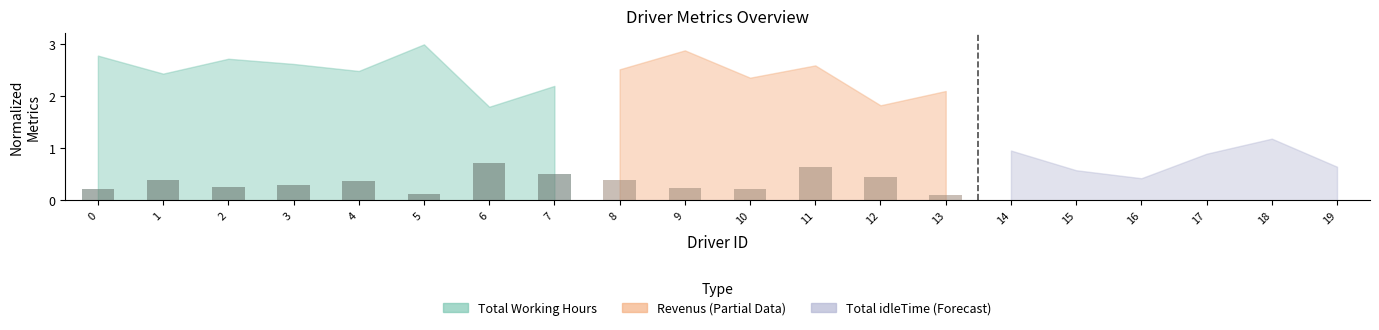

What is the difference between the maximum and minimum values?

0.6